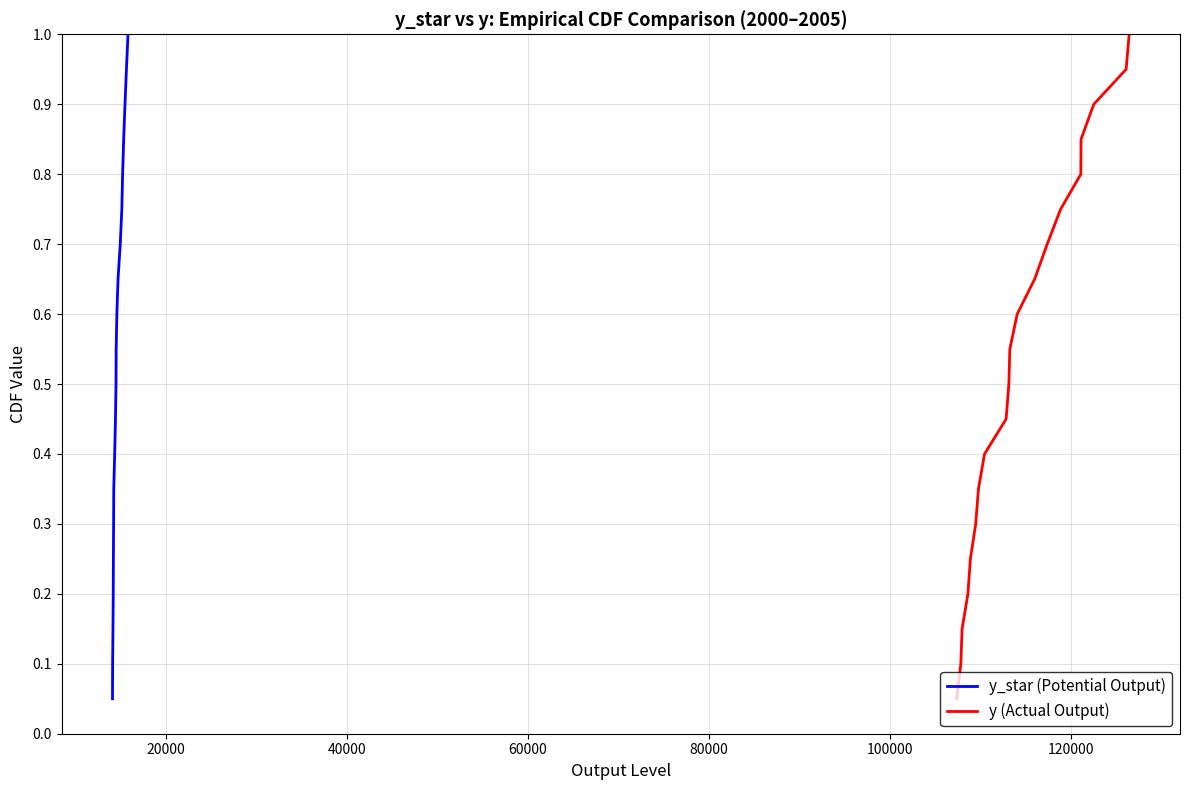

True or false: y (Actual Output) and y_star (Potential Output) cross at least once.

False